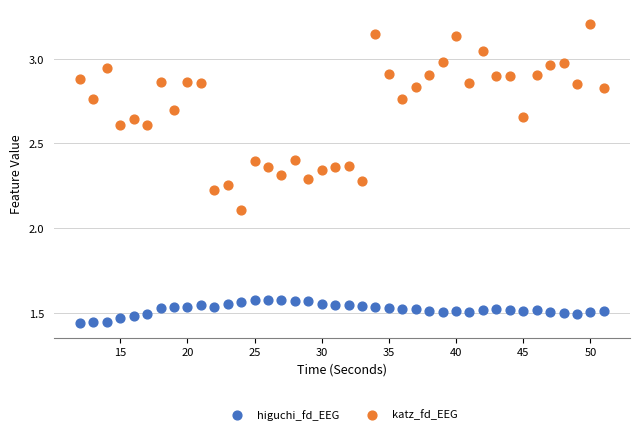

Across all data points, what is the range of Y values (max minus min)?

1.8